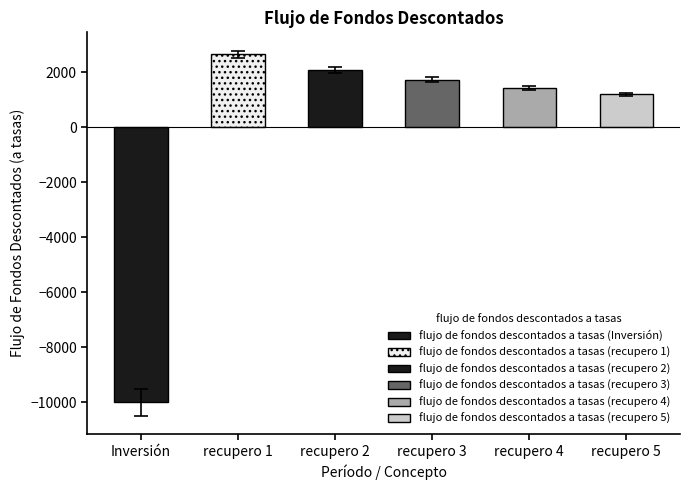

At which category does the chart reach its peak across all series?

recupero 1